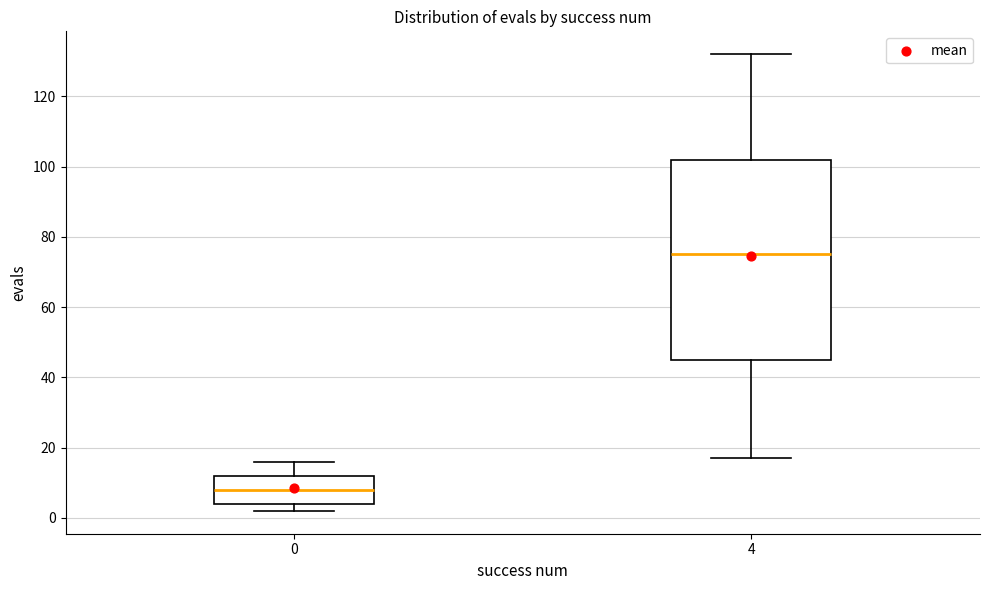

Comparing the boxes themselves (not the whiskers), which one is the tallest?

4